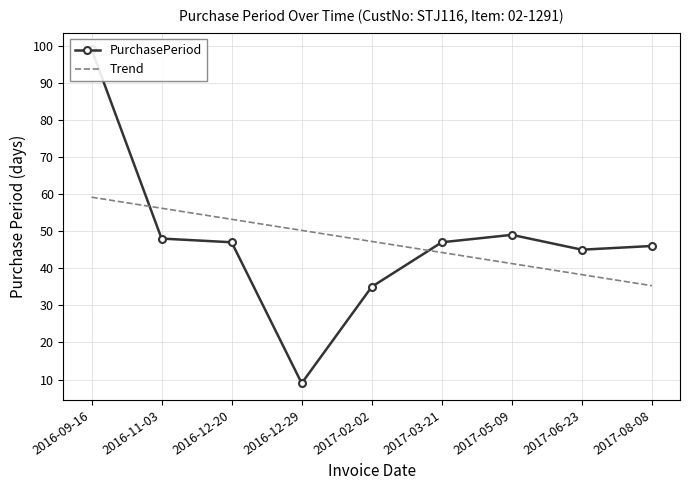

What is the difference between the maximum and minimum values in the PurchasePeriod series?

90.0